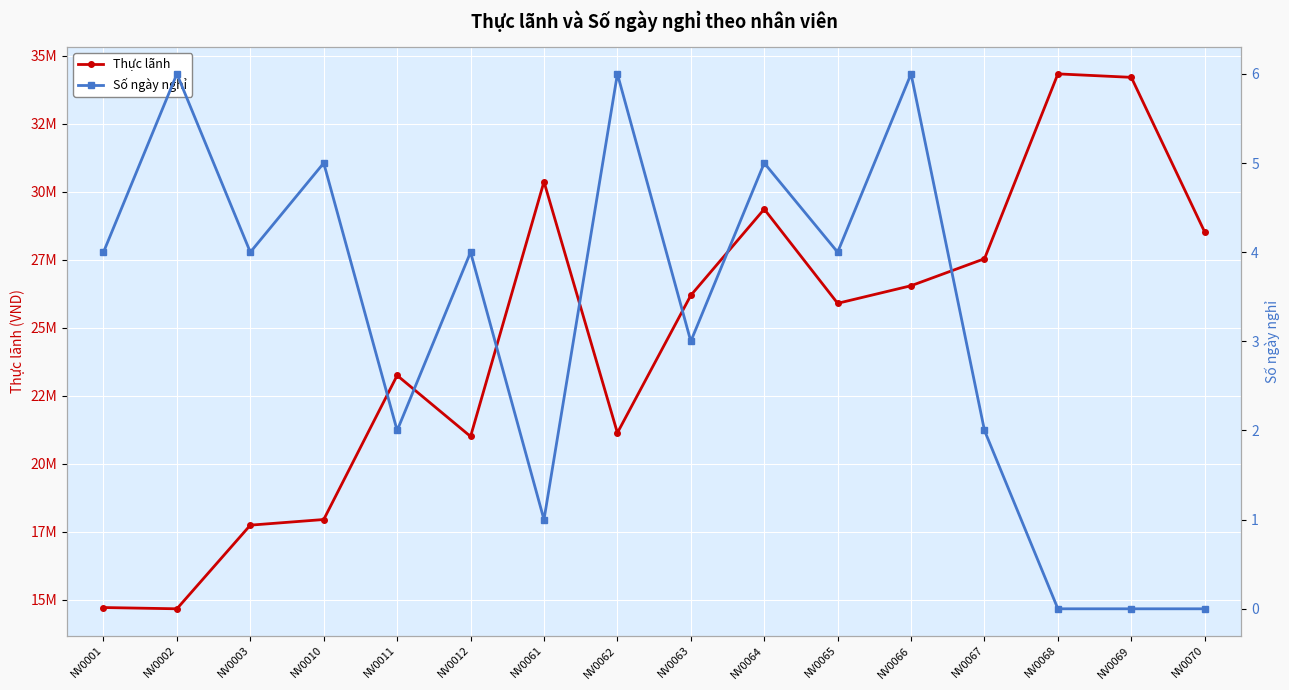

In Thực lãnh, how many points are higher than both neighbors (excluding endpoints)?

4